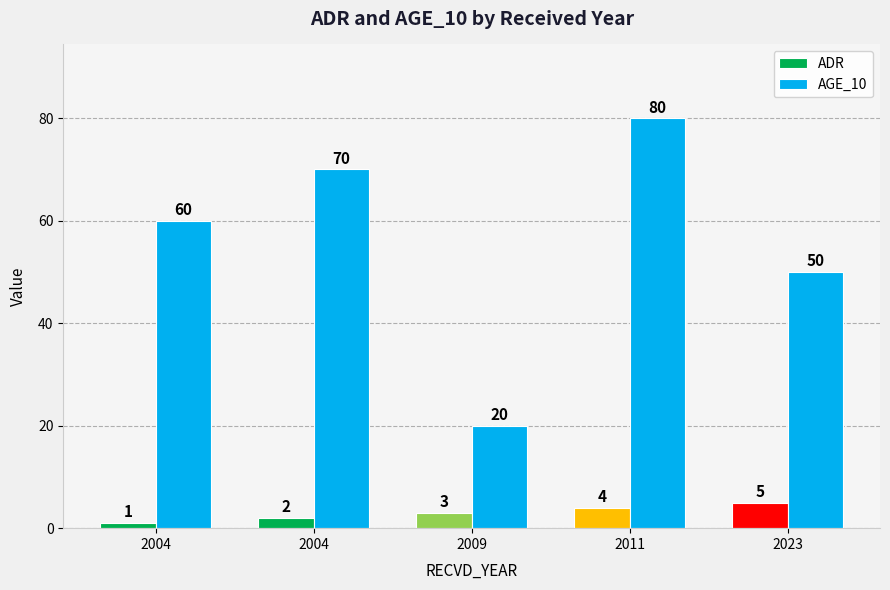

What are all the series names shown in the legend?

ADR, AGE_10